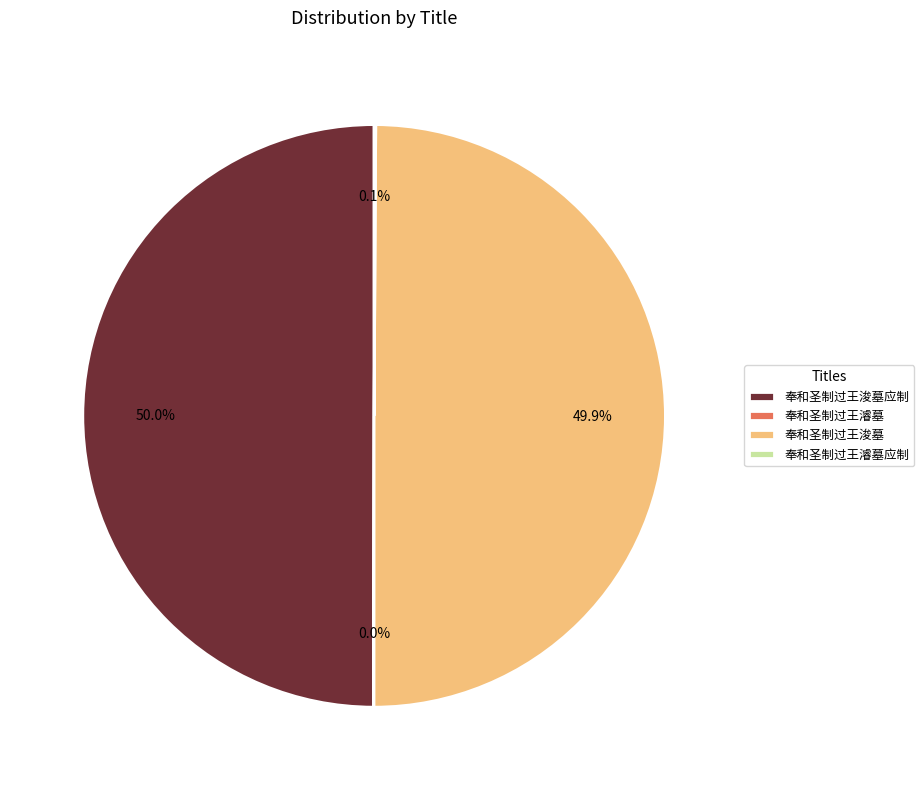

Is it true that 奉和圣制过王浚墓 is 50% of the pie?

True